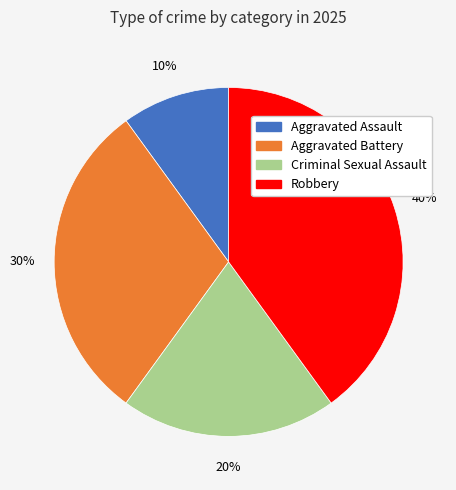

Does any single category account for the majority?

No